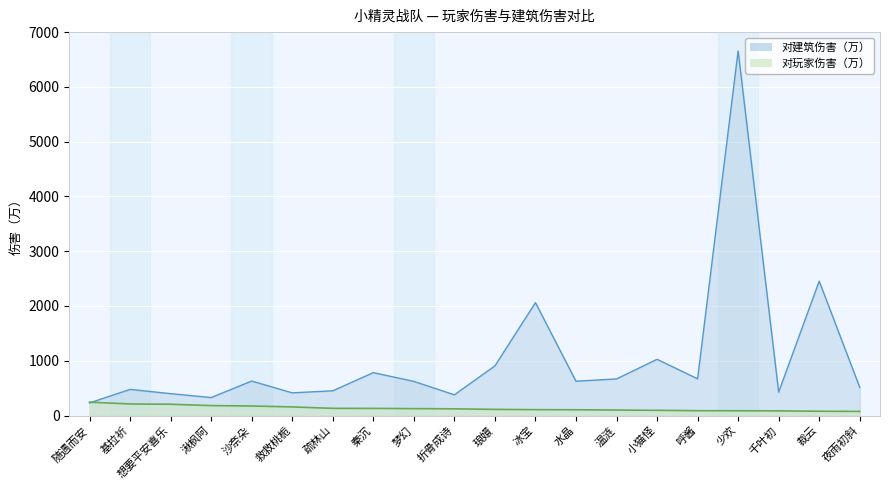

What is the lowest value of the 对建筑伤害（万） series?

230